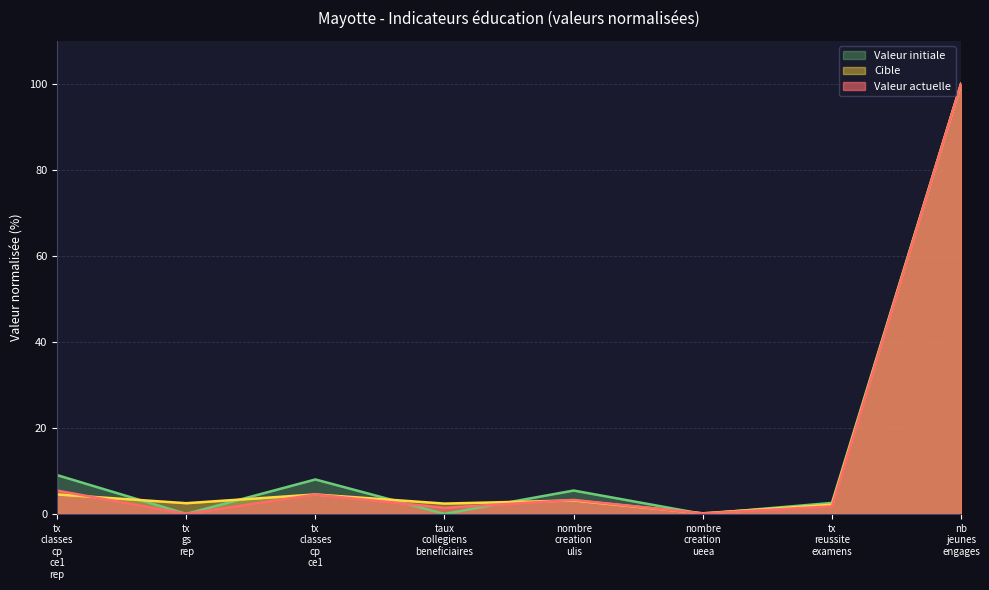

Which series has the largest total across all categories?

valeur_initiale